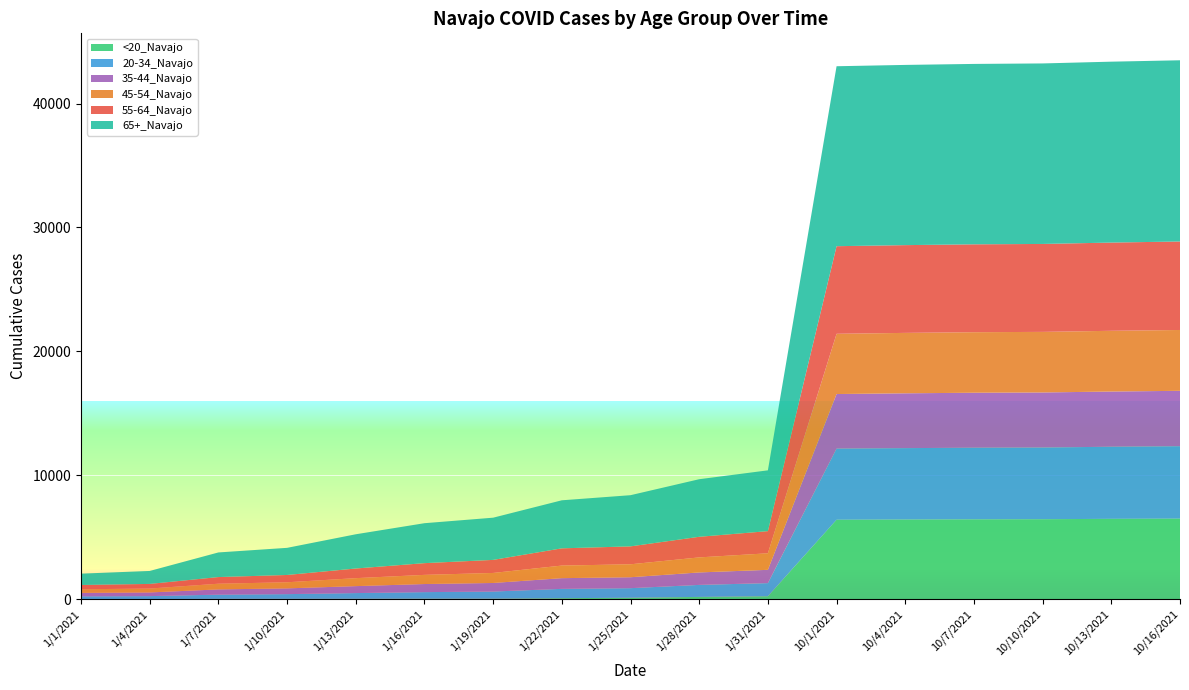

Reading left to right, what are all the values shown in this chart?

<20_Navajo: 1/1/2021=6	1/4/2021=6	1/7/2021=30	1/10/2021=31	1/13/2021=36	1/16/2021=45	1/19/2021=46	1/22/2021=82	1/25/2021=120	1/28/2021=185	1/31/2021=242	10/1/2021=6412	10/4/2021=6430	10/7/2021=6445	10/10/2021=6454	10/13/2021=6485	10/16/2021=6501
20-34_Navajo: 1/1/2021=226	1/4/2021=243	1/7/2021=338	1/10/2021=378	1/13/2021=458	1/16/2021=526	1/19/2021=572	1/22/2021=752	1/25/2021=770	1/28/2021=969	1/31/2021=1056	10/1/2021=5741	10/4/2021=5762	10/7/2021=5779	10/10/2021=5786	10/13/2021=5819	10/16/2021=5846
35-44_Navajo: 1/1/2021=276	1/4/2021=296	1/7/2021=422	1/10/2021=464	1/13/2021=561	1/16/2021=653	1/19/2021=691	1/22/2021=864	1/25/2021=882	1/28/2021=1006	1/31/2021=1072	10/1/2021=4403	10/4/2021=4423	10/7/2021=4437	10/10/2021=4443	10/13/2021=4454	10/16/2021=4469
45-54_Navajo: 1/1/2021=294	1/4/2021=314	1/7/2021=460	1/10/2021=493	1/13/2021=643	1/16/2021=739	1/19/2021=809	1/22/2021=1015	1/25/2021=1045	1/28/2021=1213	1/31/2021=1334	10/1/2021=4862	10/4/2021=4876	10/7/2021=4886	10/10/2021=4889	10/13/2021=4902	10/16/2021=4910
55-64_Navajo: 1/1/2021=344	1/4/2021=374	1/7/2021=536	1/10/2021=589	1/13/2021=779	1/16/2021=946	1/19/2021=1054	1/22/2021=1391	1/25/2021=1446	1/28/2021=1663	1/31/2021=1788	10/1/2021=7069	10/4/2021=7082	10/7/2021=7091	10/10/2021=7096	10/13/2021=7119	10/16/2021=7141
65+_Navajo: 1/1/2021=916	1/4/2021=1047	1/7/2021=1987	1/10/2021=2189	1/13/2021=2762	1/16/2021=3224	1/19/2021=3406	1/22/2021=3877	1/25/2021=4130	1/28/2021=4646	1/31/2021=4907	10/1/2021=14522	10/4/2021=14543	10/7/2021=14558	10/10/2021=14567	10/13/2021=14599	10/16/2021=14623